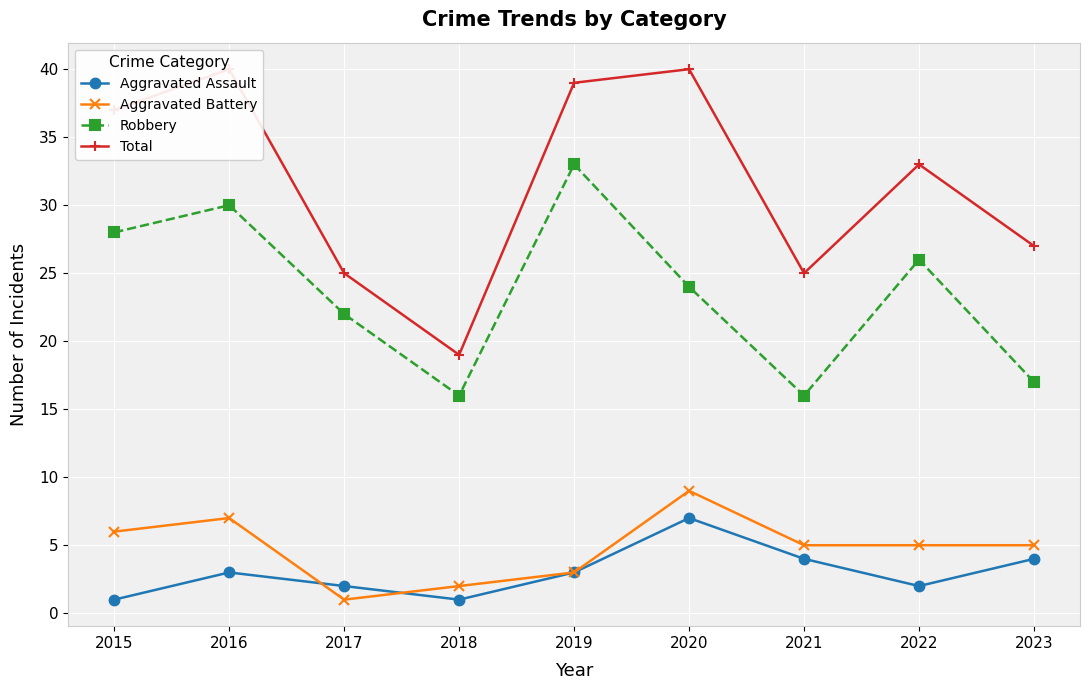

True or false: Robbery has more than 2 interior local peaks.

True